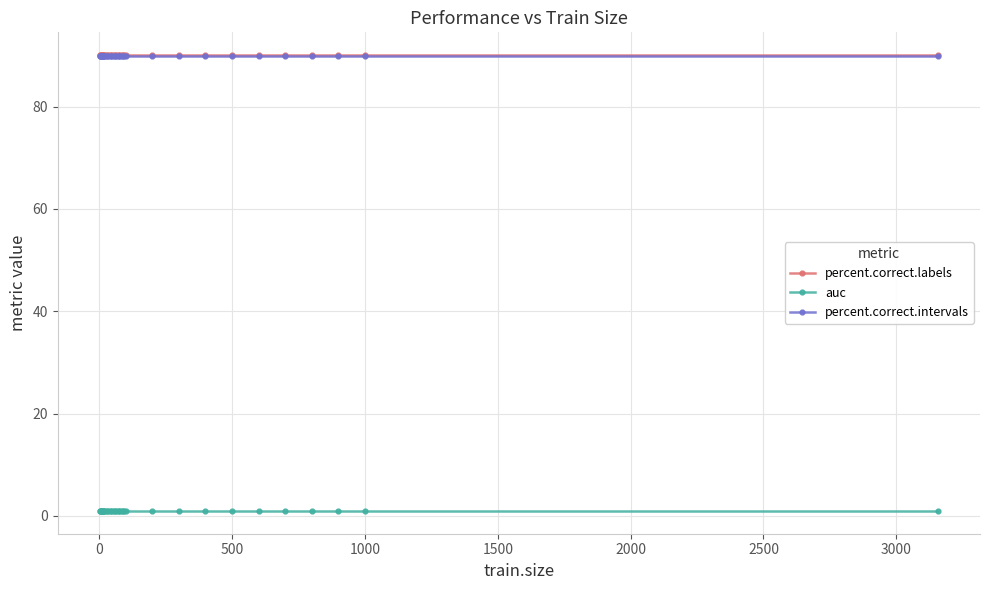

What are all the series names shown in the legend?

percent.correct.labels, auc, percent.correct.intervals